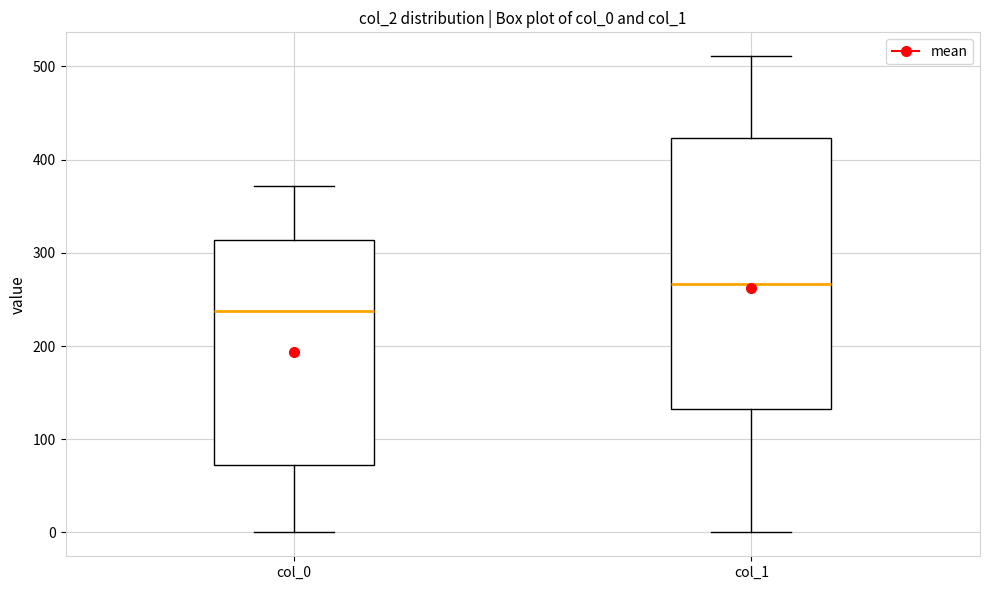

Reading left to right, read every box against the y-axis: the position of its median line, the range the box covers, and the ends of its whiskers. The values are not printed on the chart, so give them approximately, as read against the axis.

col_0: median 240, box 70 to 310, whiskers 0 to 370
col_1: median 270, box 130 to 420, whiskers 0 to 510